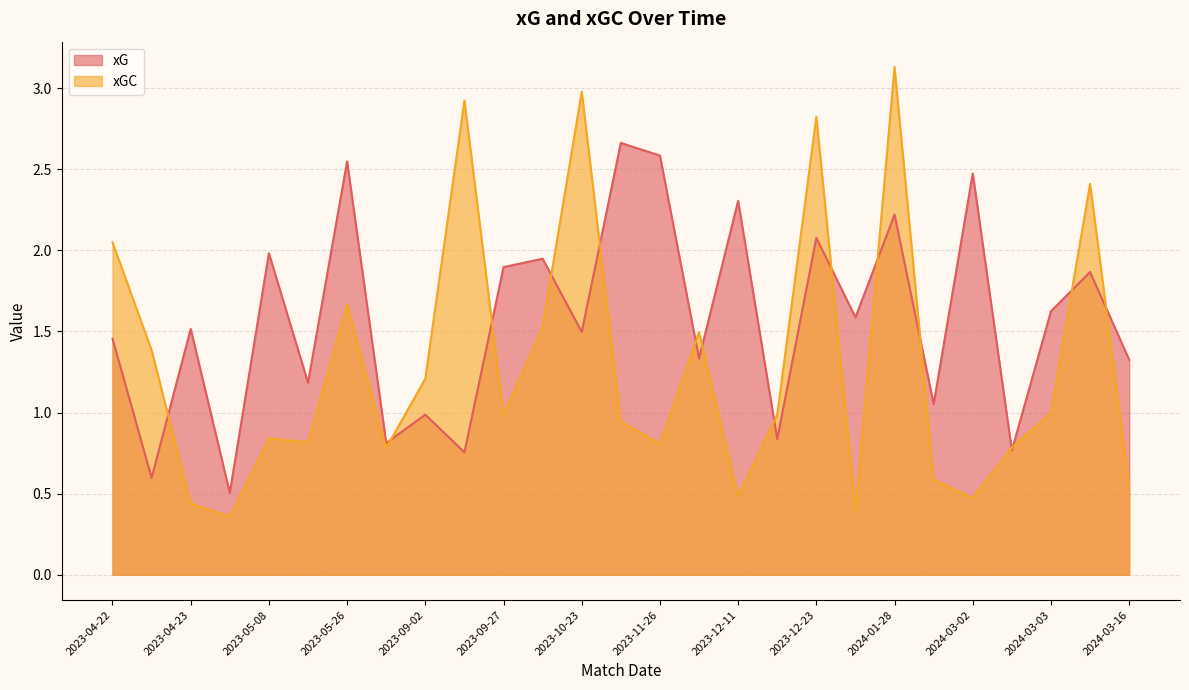

What is the label of the 27th point from the right?

2023-04-22